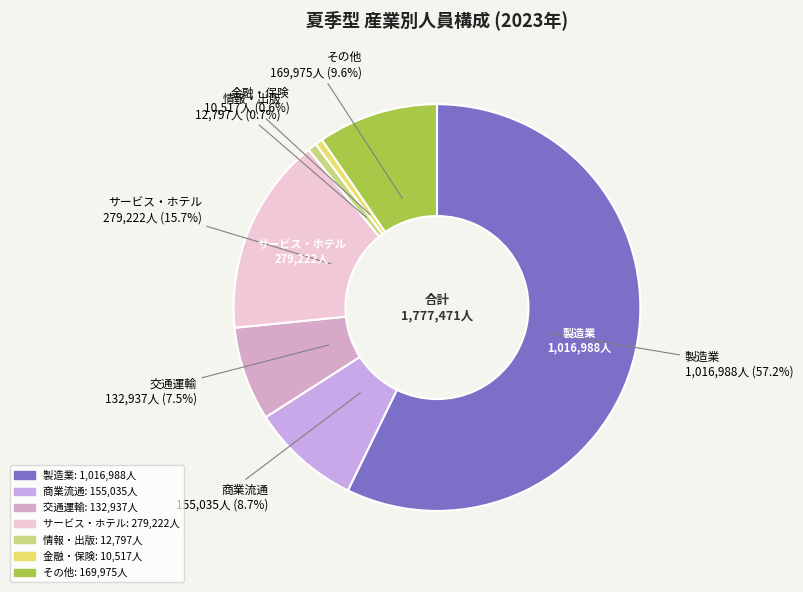

What percentage is NOT represented by 商業流通?

91.3%